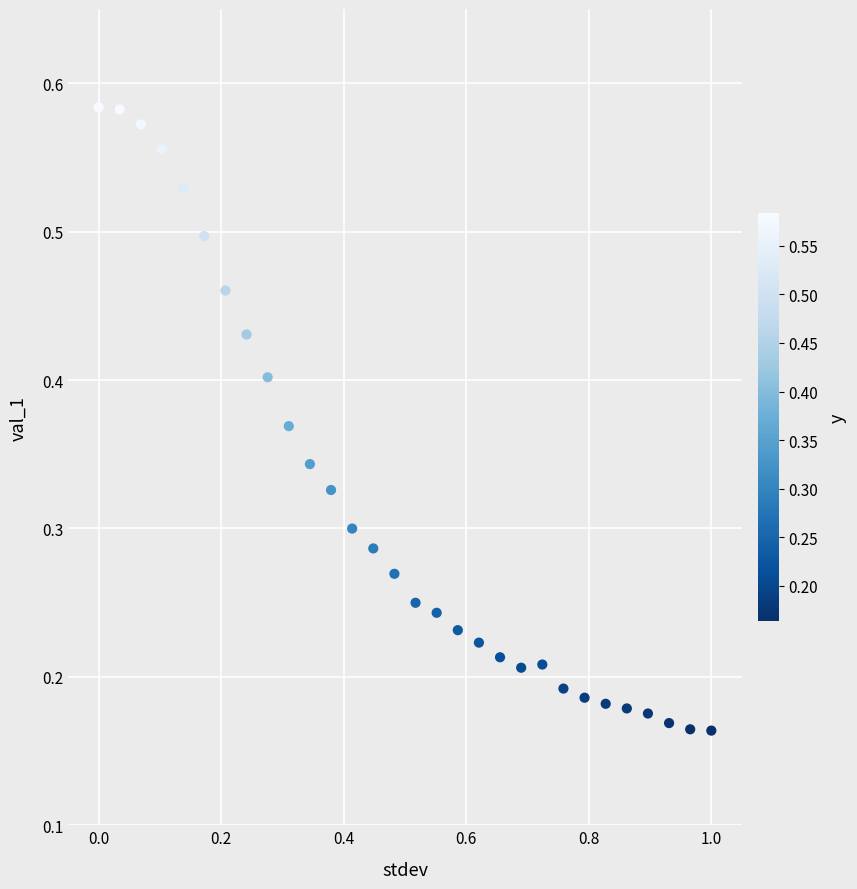

What is the range of X values (max minus min)?

1.0